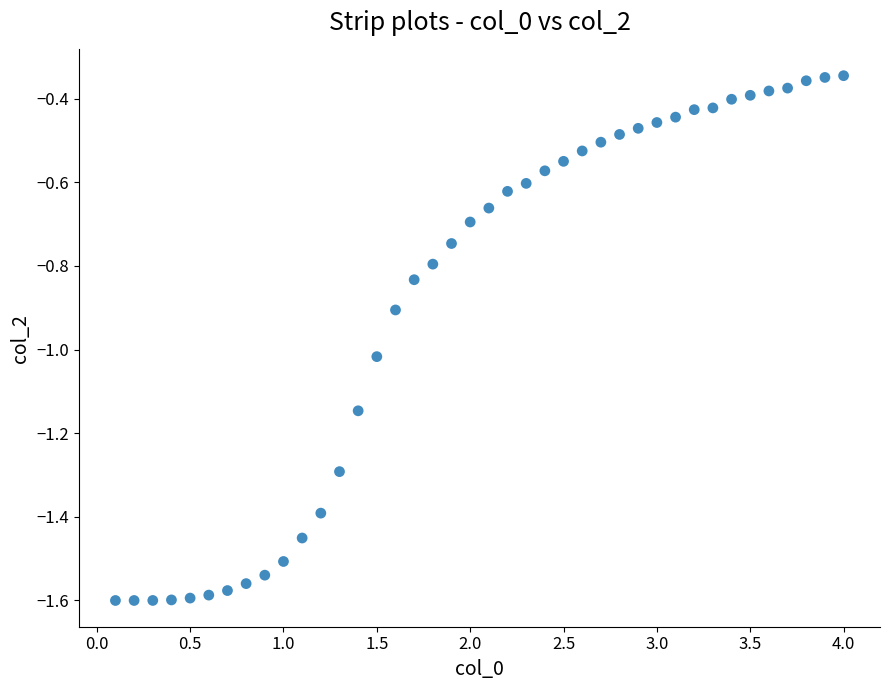

What is the range of X values (max minus min)?

3.9